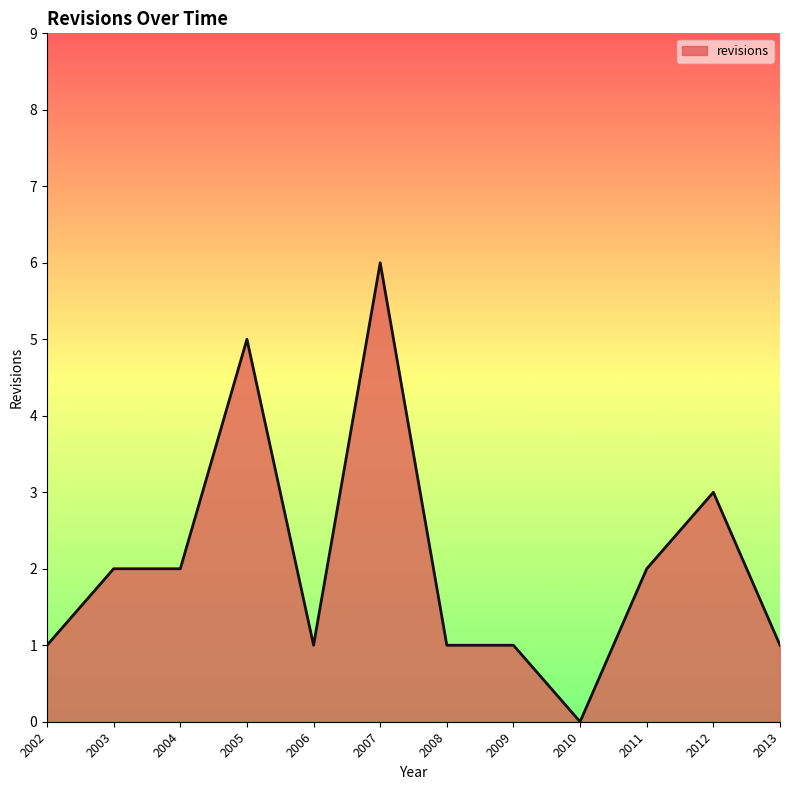

The chart shows a value of 5 at 2005. True or false?

True